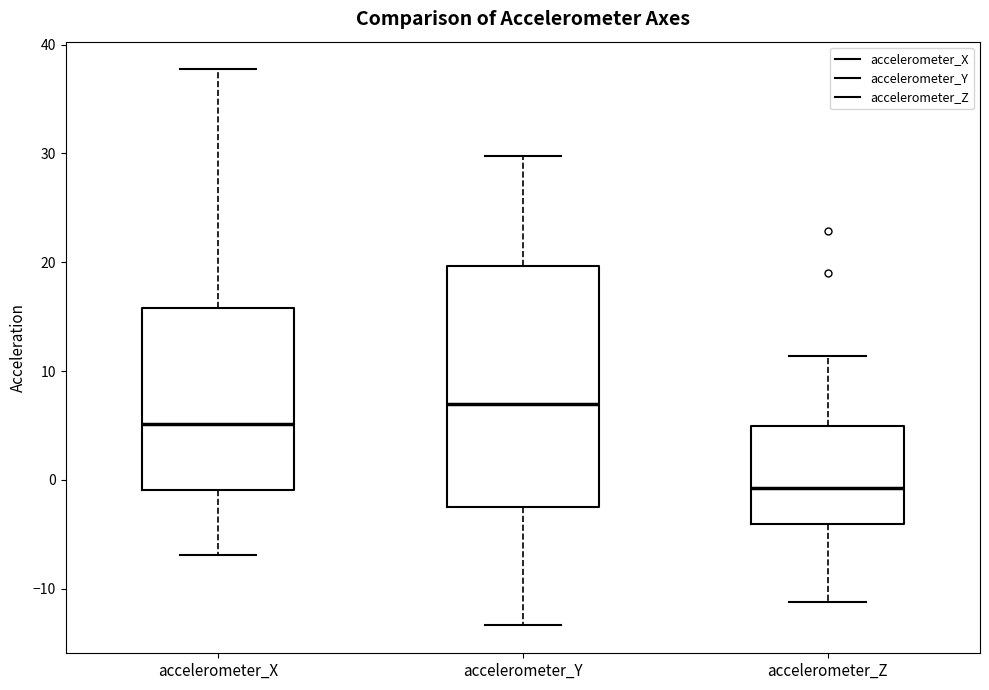

Which box has the highest median line?

accelerometer_Y